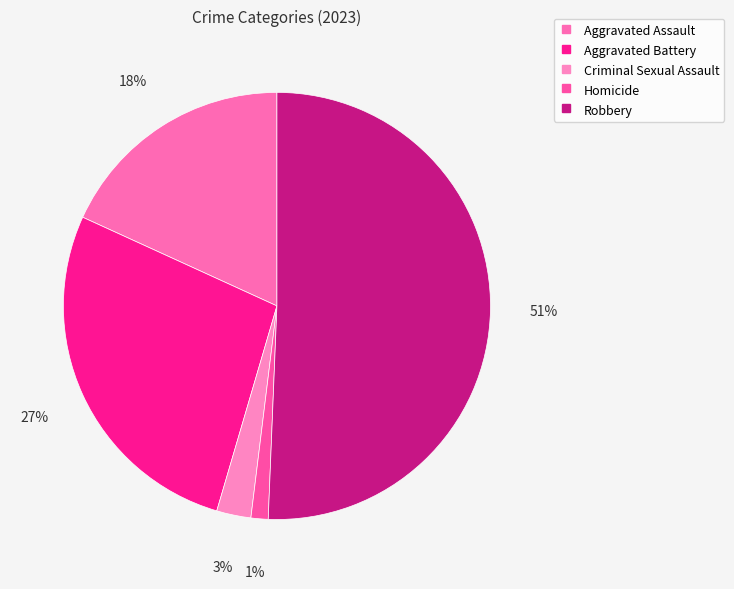

True or false: Criminal Sexual Assault accounts for 11% of the total.

False